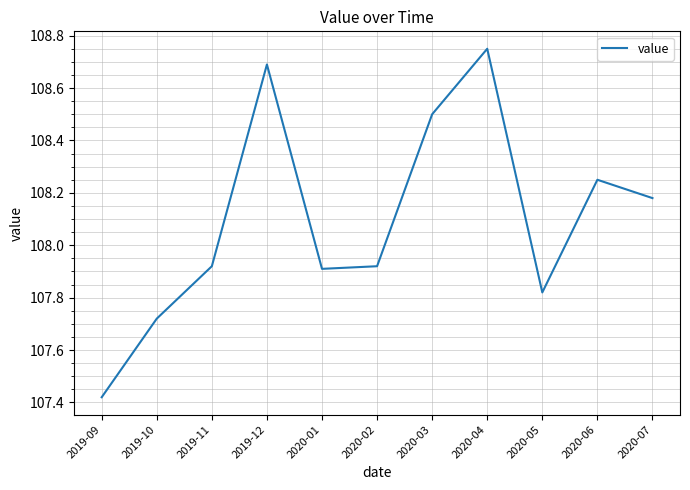

True or false: the data shows 176.4 at 2019-09.

False